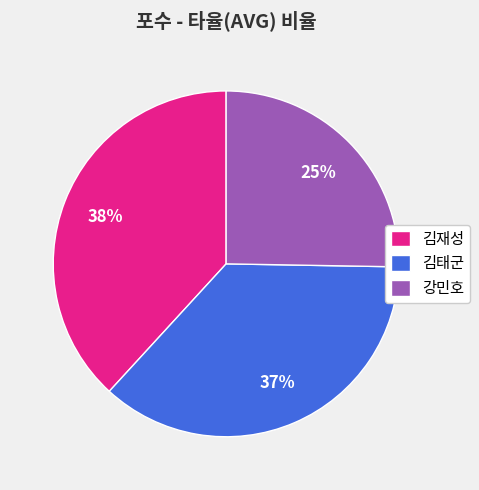

To the nearest percent, what is the difference between the largest and smallest slice percentages?

13%